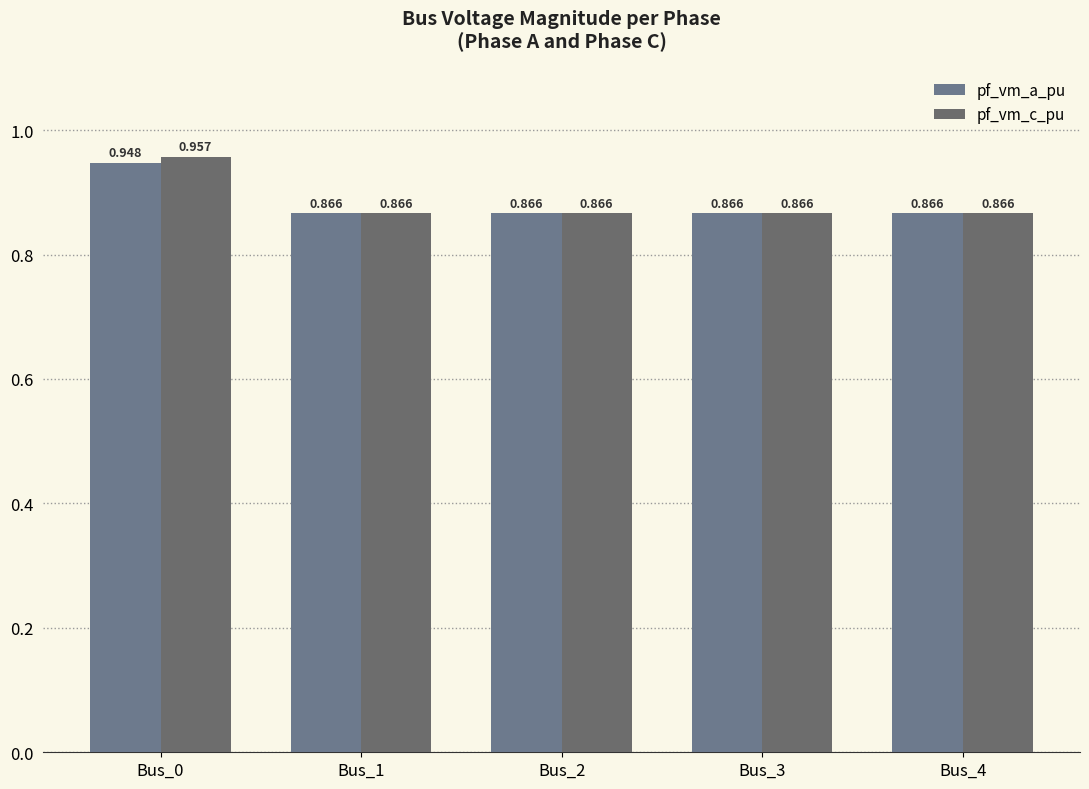

List the labels in order of pf_vm_a_pu value, largest first.

Bus_0, Bus_1, Bus_2, Bus_3, Bus_4